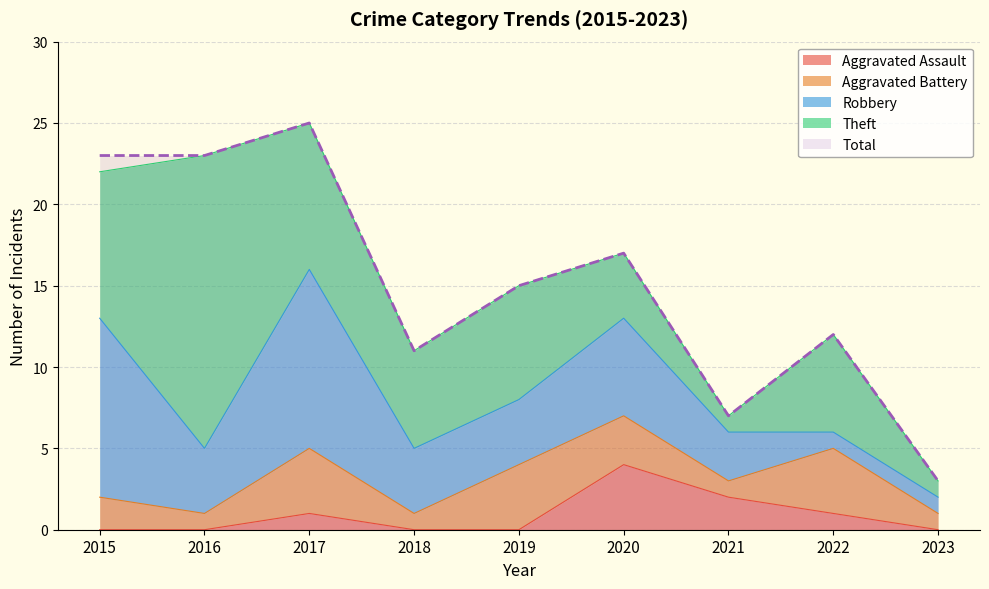

Where is the first local minimum for Aggravated Battery?

2016